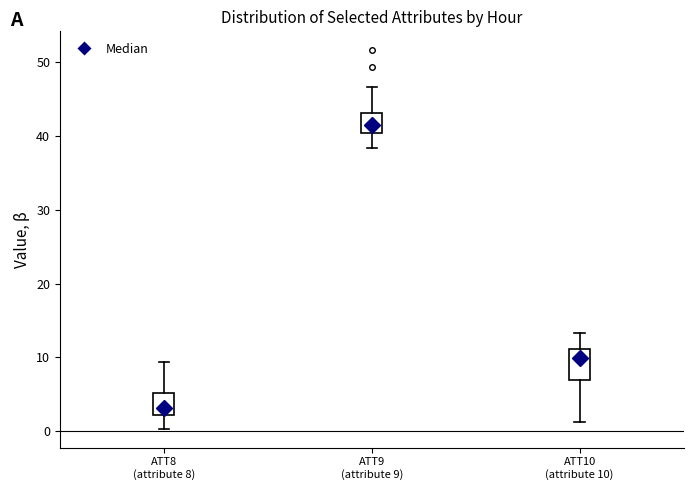

Comparing the boxes themselves (not the whiskers), which one is the tallest?

ATT10 (attribute 10)